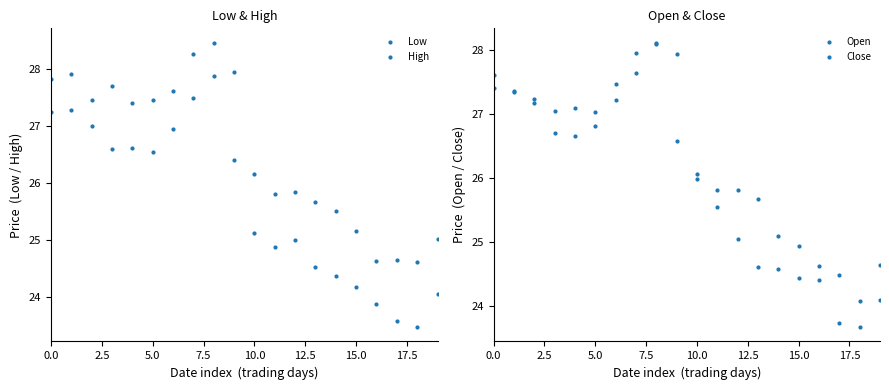

True or false: Close has more than 2 points higher than both neighbors.

False